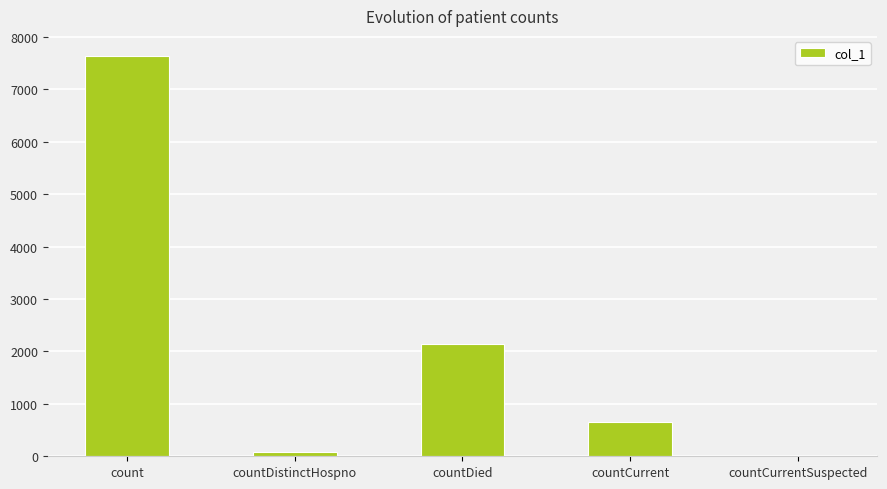

Which has a higher value, count or countCurrentSuspected?

count